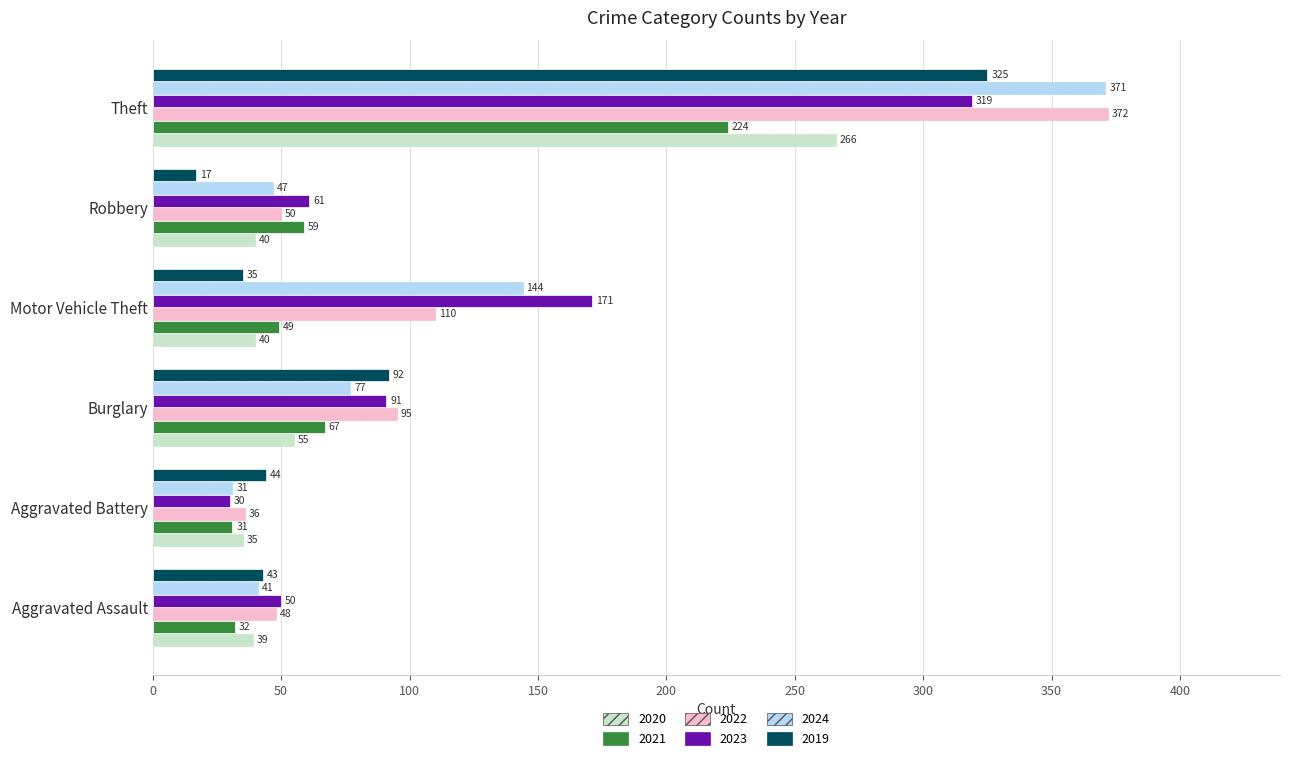

What is the smallest value displayed?

17